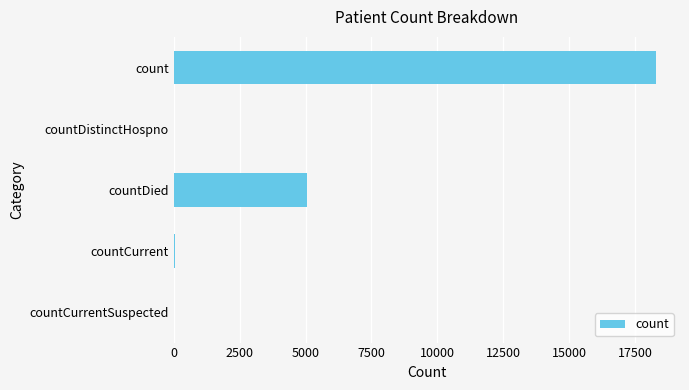

Is it true that the value at count is 7808?

False